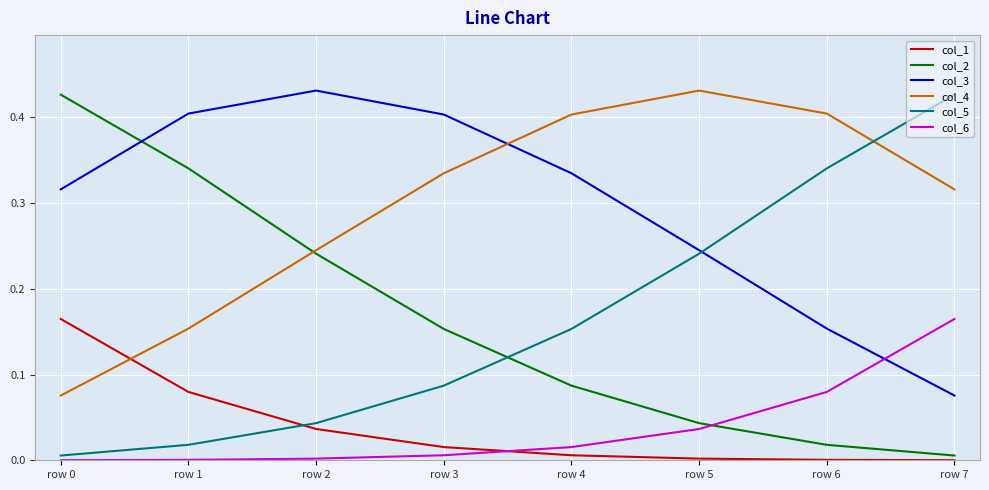

True or false: col_4 and col_6 cross at least once.

False